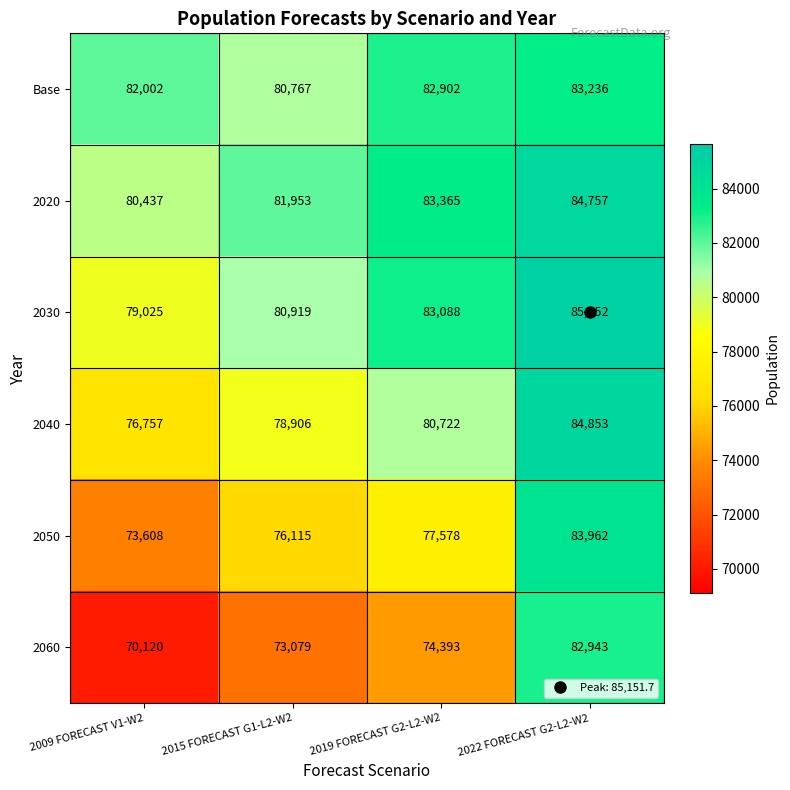

Between 2009 FORECAST V1-W2 and 2022 FORECAST G2-L2-W2, which series saw the biggest shift?

2060